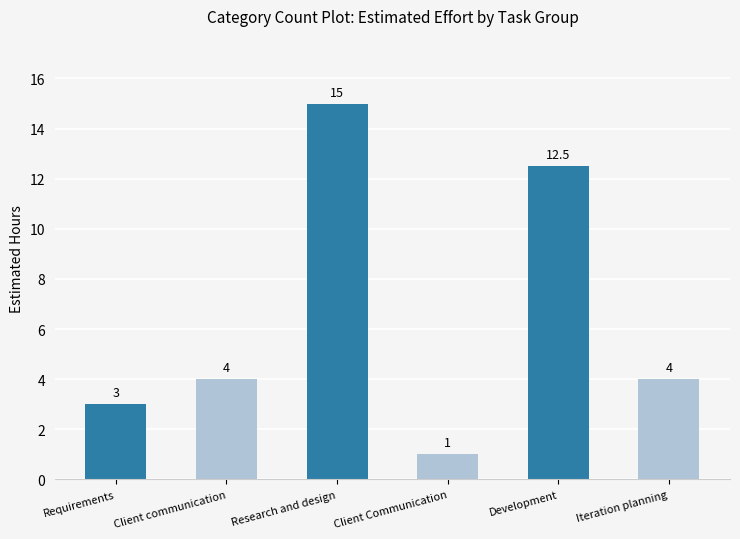

What is the minimum value shown in the chart?

1.0